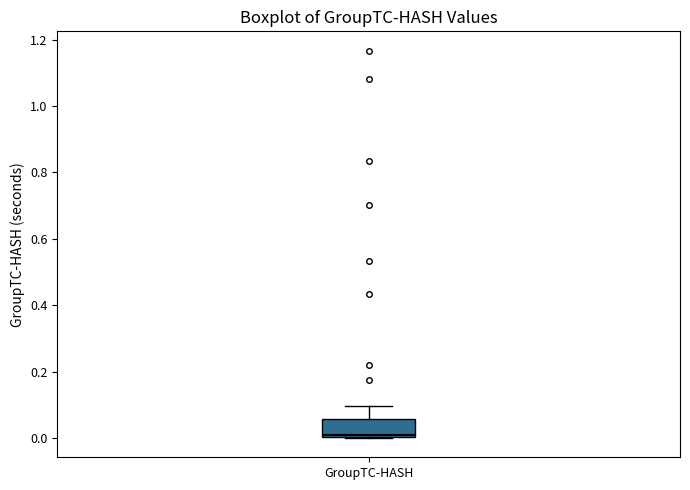

Read this box plot against the y-axis: the position of the median line, the range covered by the box, and the ends of both whiskers. The values are not printed on the chart, so give them approximately, as read against the axis.

median 0.00 (just above the box's lower edge), box 0.00 to 0.06, whiskers 0.00 to 0.10